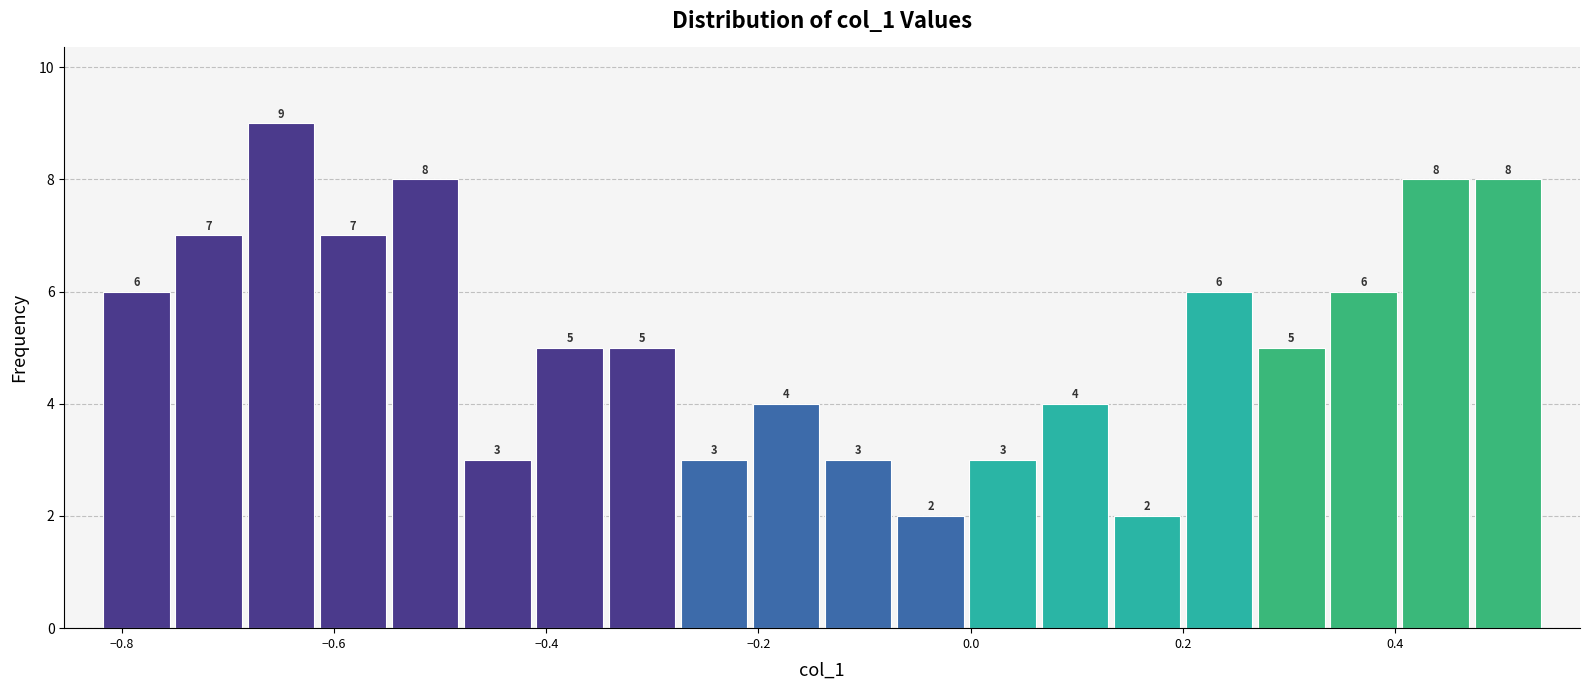

Read against the x-axis, roughly where is the centre of the tallest bar?

-0.64